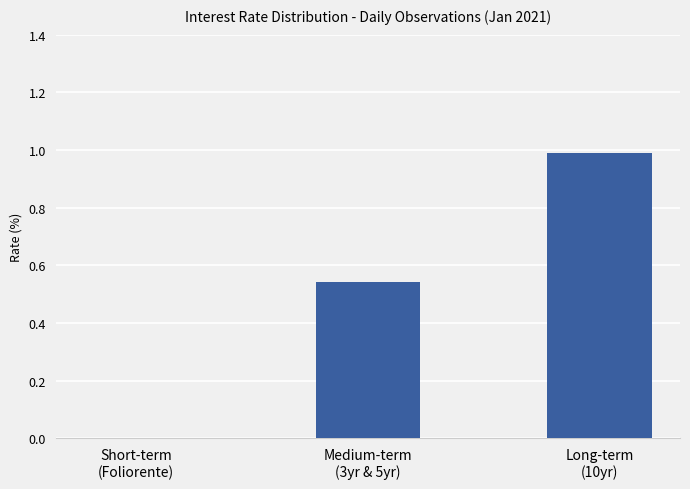

What is the sum of all values?

1.5